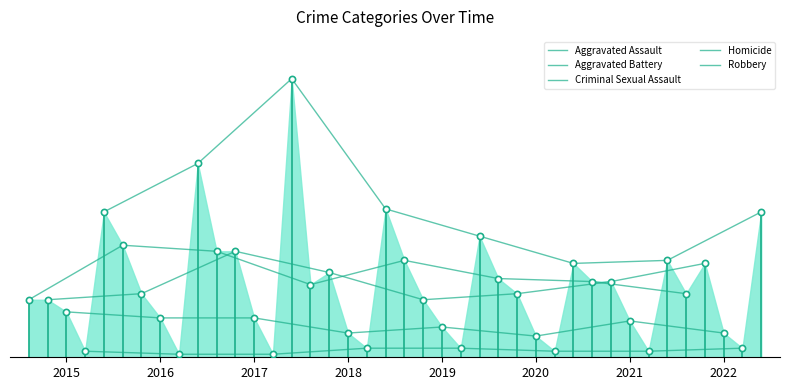

Is the value of Aggravated Assault at 2017 greater than the value of Homicide at 2020?

Yes